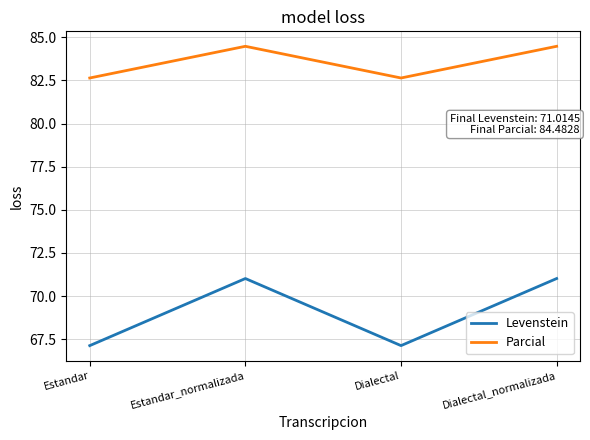

What is the maximum value for Parcial?

84.5